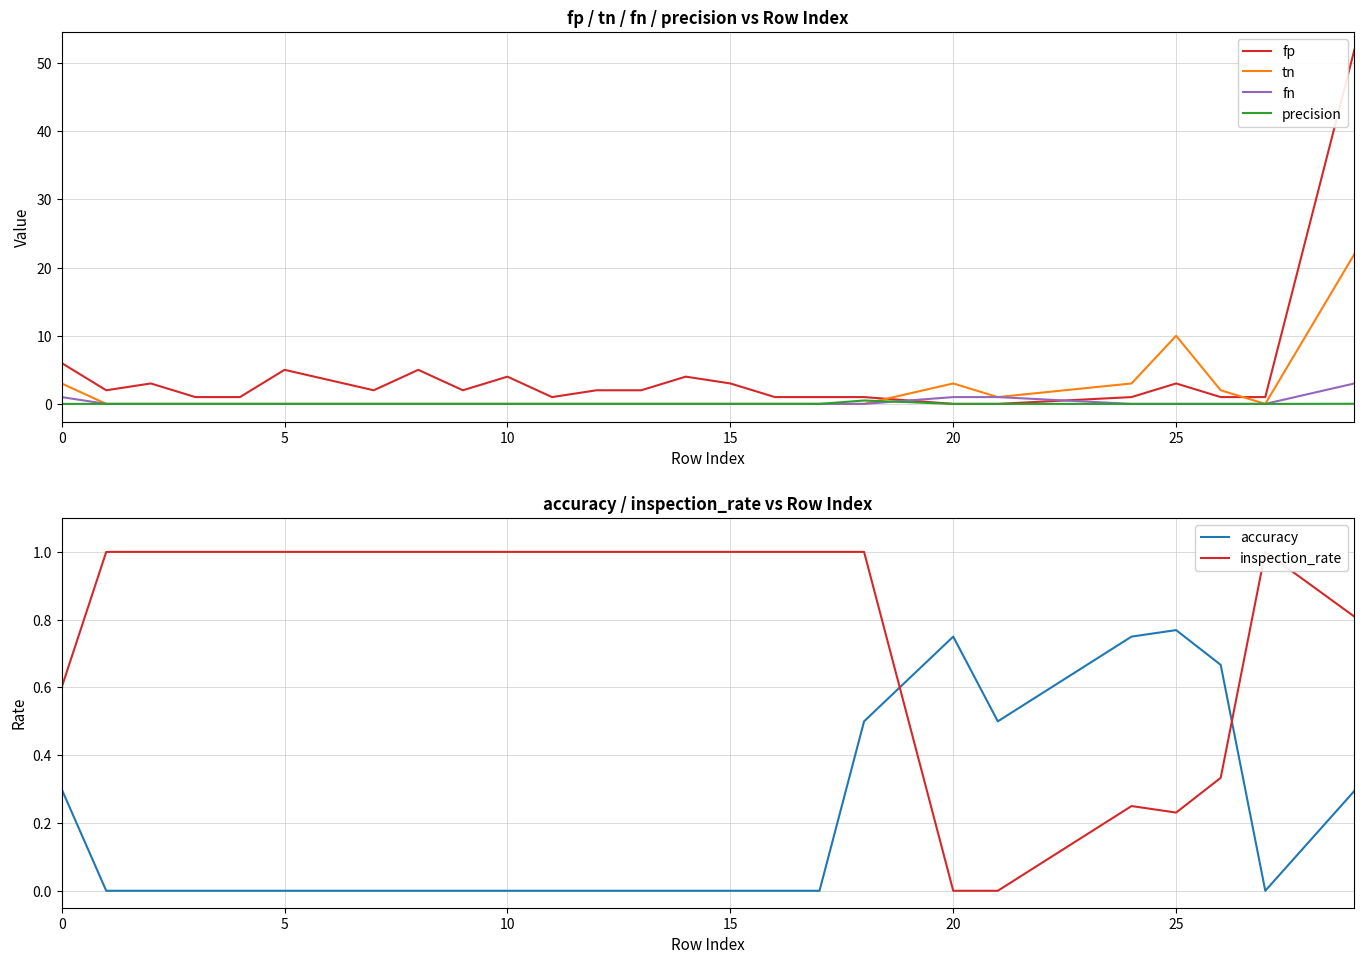

The fn series shows 1.0 at 20. True or false?

True